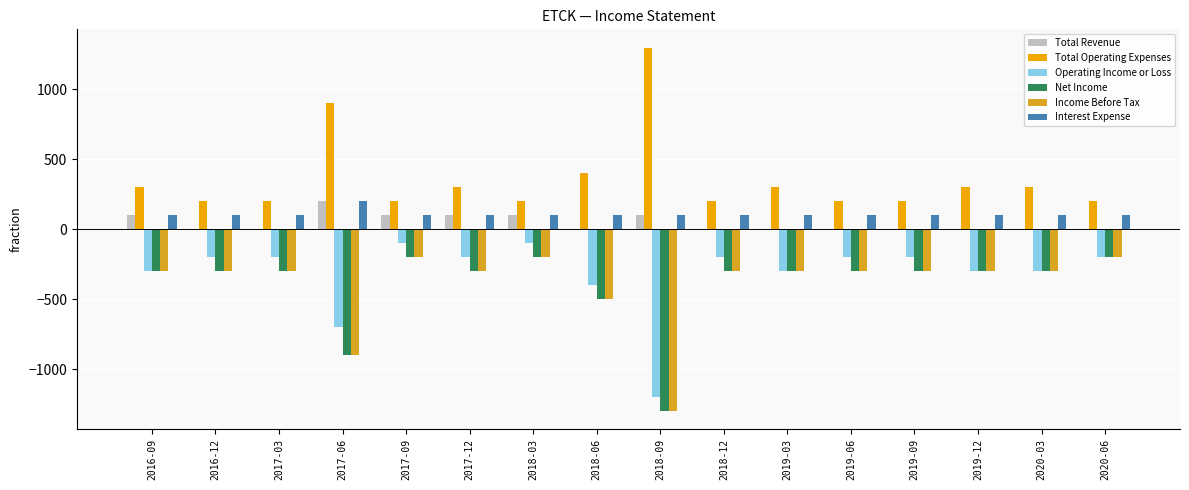

Which label corresponds to the largest value in the chart?

2018-09